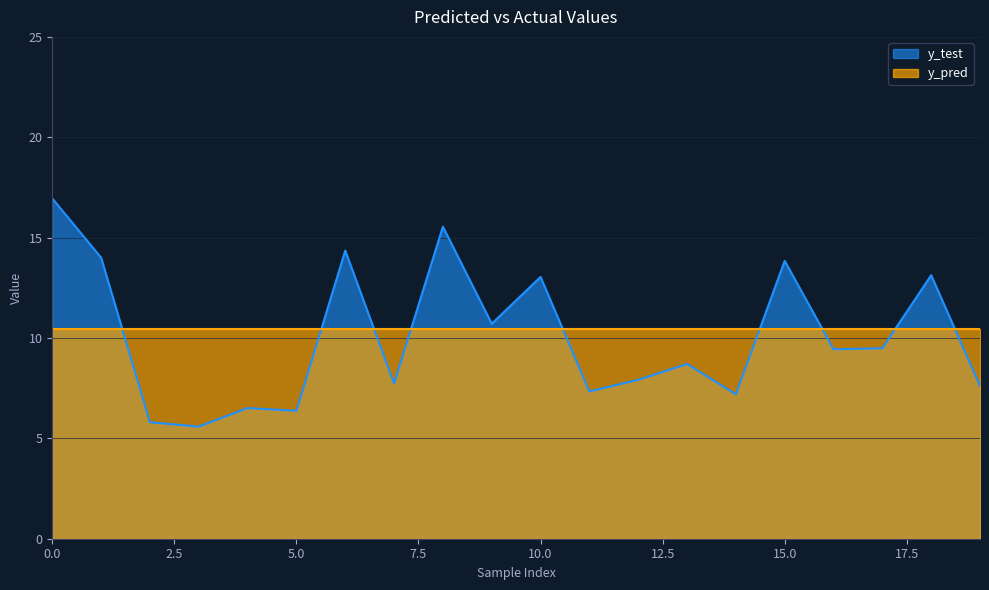

True or false: y_pred has a value of 5.3 at 17.

False